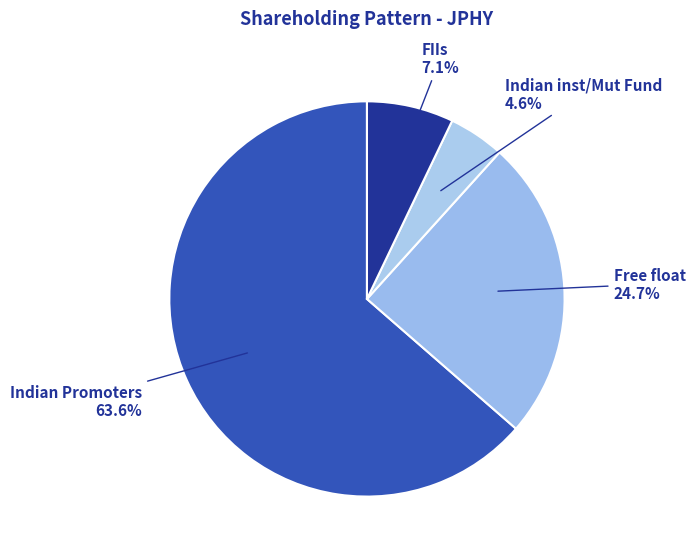

Does any single category account for the majority?

Yes